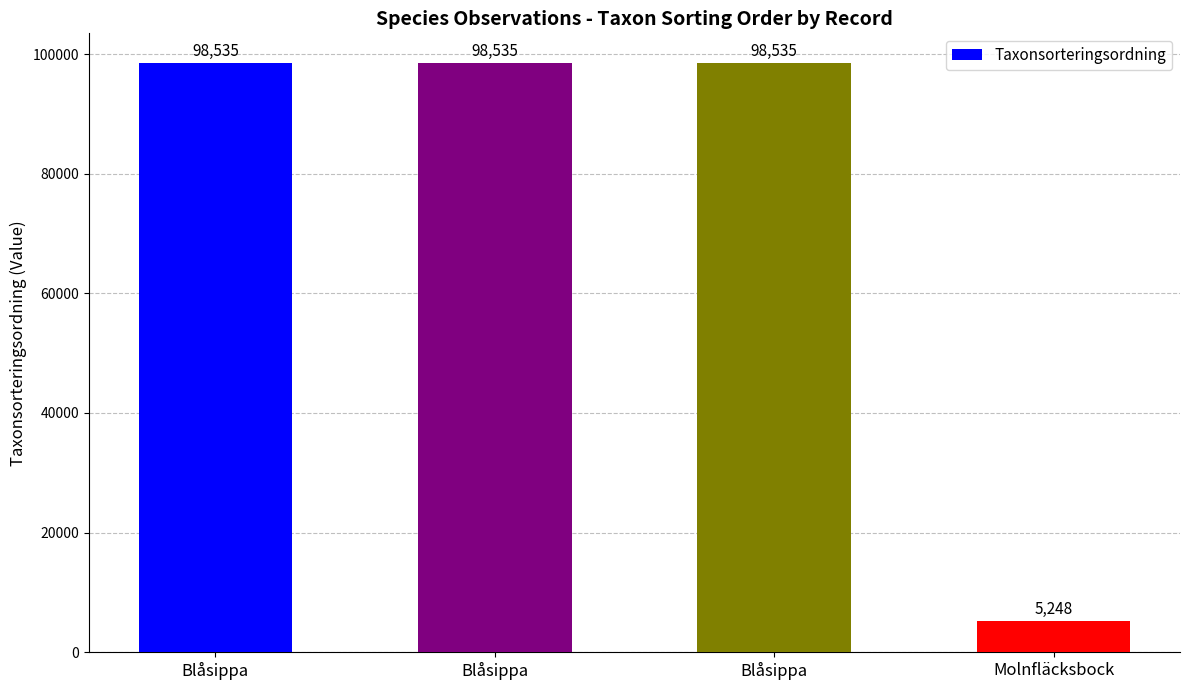

How many bars are there in total?

4